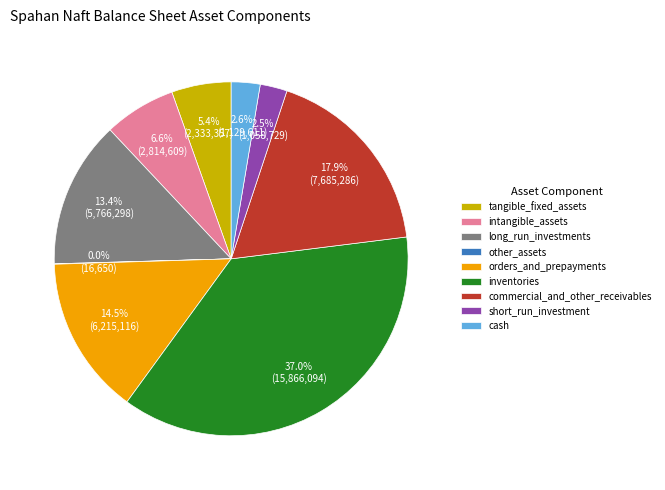

Which slice is the largest?

inventories